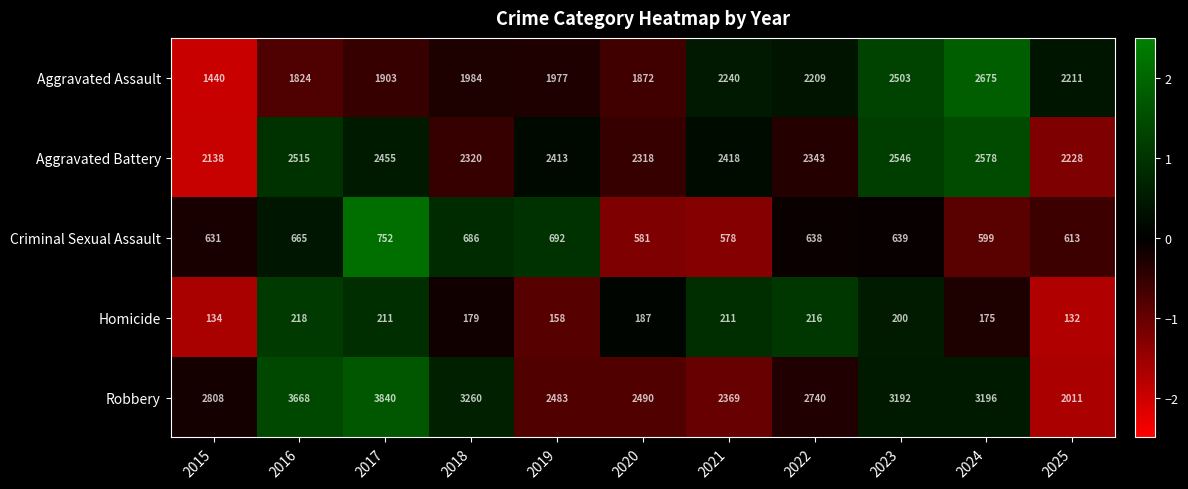

Count the number of data series in this chart.

5